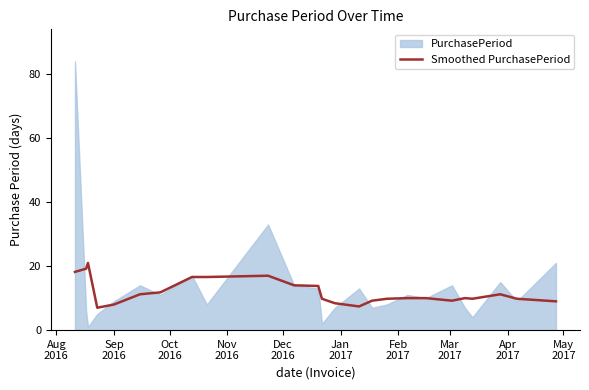

What is the maximum value for Smoothed PurchasePeriod?

21.0